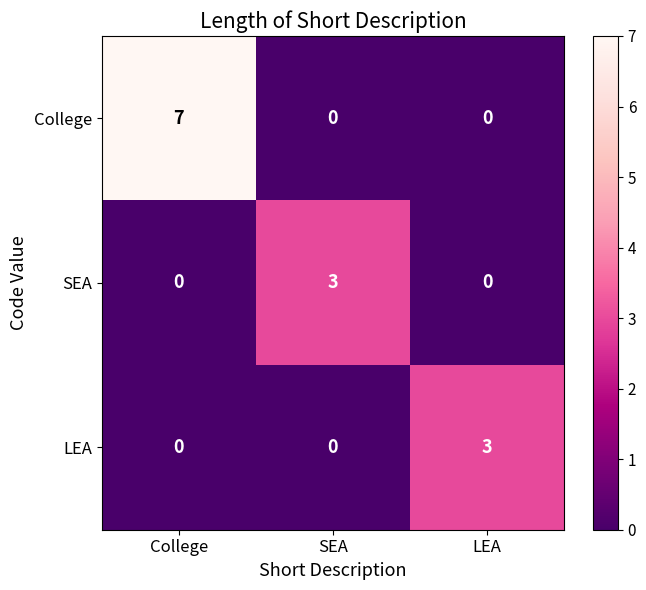

Reading left to right, list all the values displayed in this chart.

College: College=7	SEA=0	LEA=0
SEA: College=0	SEA=3	LEA=0
LEA: College=0	SEA=0	LEA=3